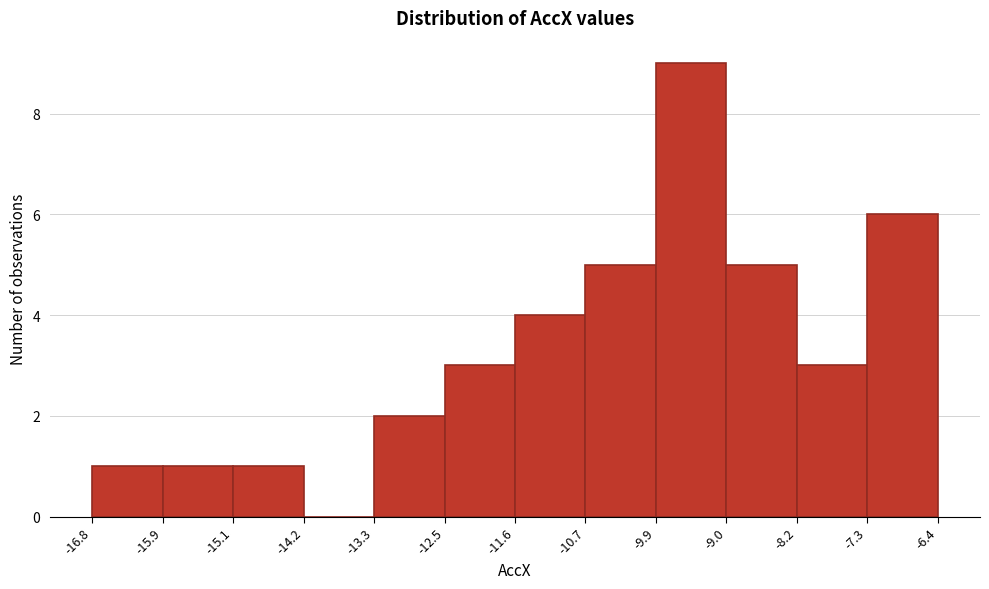

Reading left to right, list every bar in this chart as the range it spans on the x-axis followed by its height. The values are not printed on the chart, so give them approximately, as read against the axis.

-16.8 to -15.9: 1
-15.9 to -15.1: 1
-15.1 to -14.2: 1
-14.2 to -13.3: 0
-13.3 to -12.5: 2
-12.5 to -11.6: 3
-11.6 to -10.7: 4
-10.7 to -9.9: 5
-9.9 to -9.0: 9
-9.0 to -8.2: 5
-8.2 to -7.3: 3
-7.3 to -6.4: 6